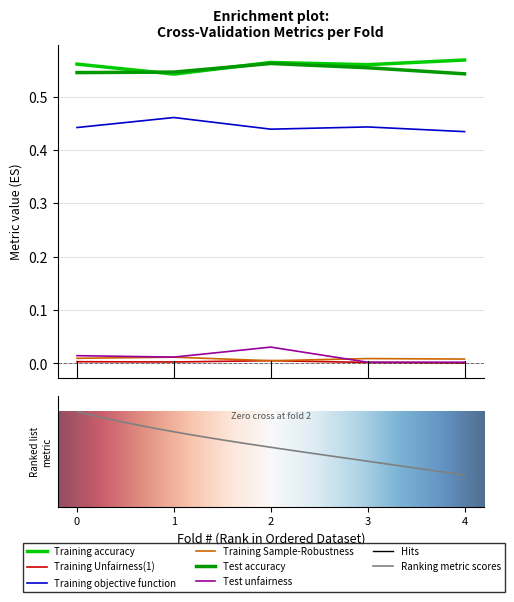

The value of Training Sample-Robustness at 2 is 0.0. True or false?

True